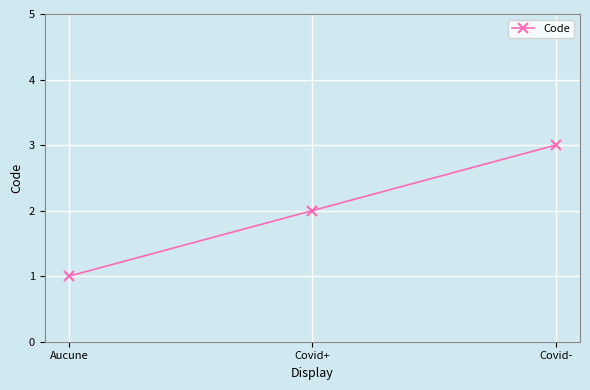

Reading right to left, what are all the values shown in this chart?

3	2	1